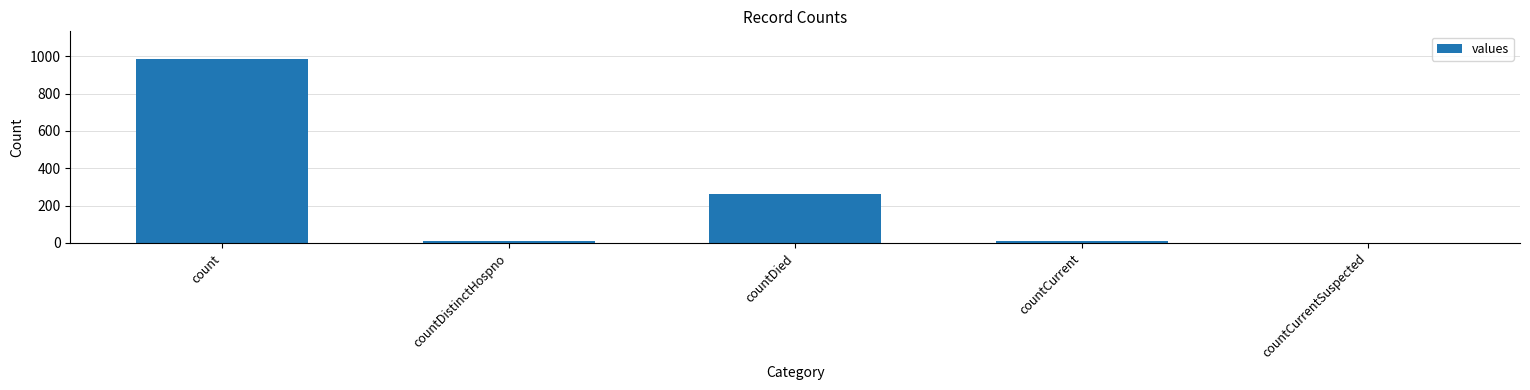

Read the value at countDied.

261